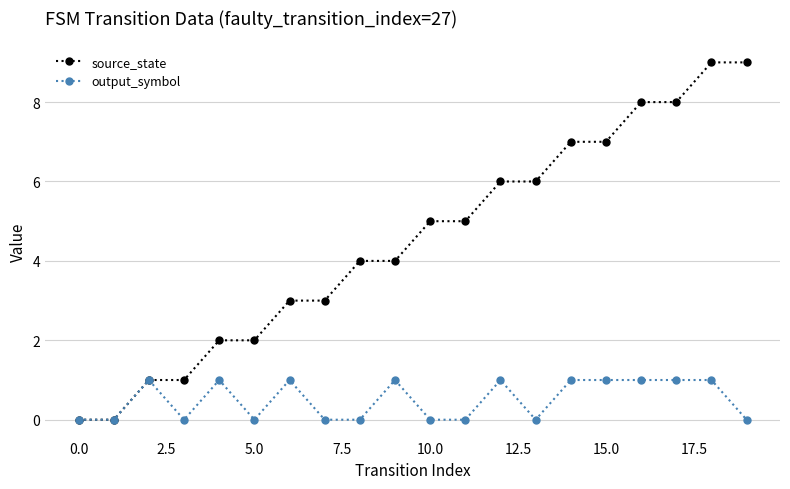

Reading right to left, transcribe all the data shown in this chart.

source_state: 9	9	8	8	7	7	6	6	5	5	4	4	3	3	2	2	1	1	0	0
output_symbol: 0	1	1	1	1	1	0	1	0	0	1	0	0	1	0	1	0	1	0	0